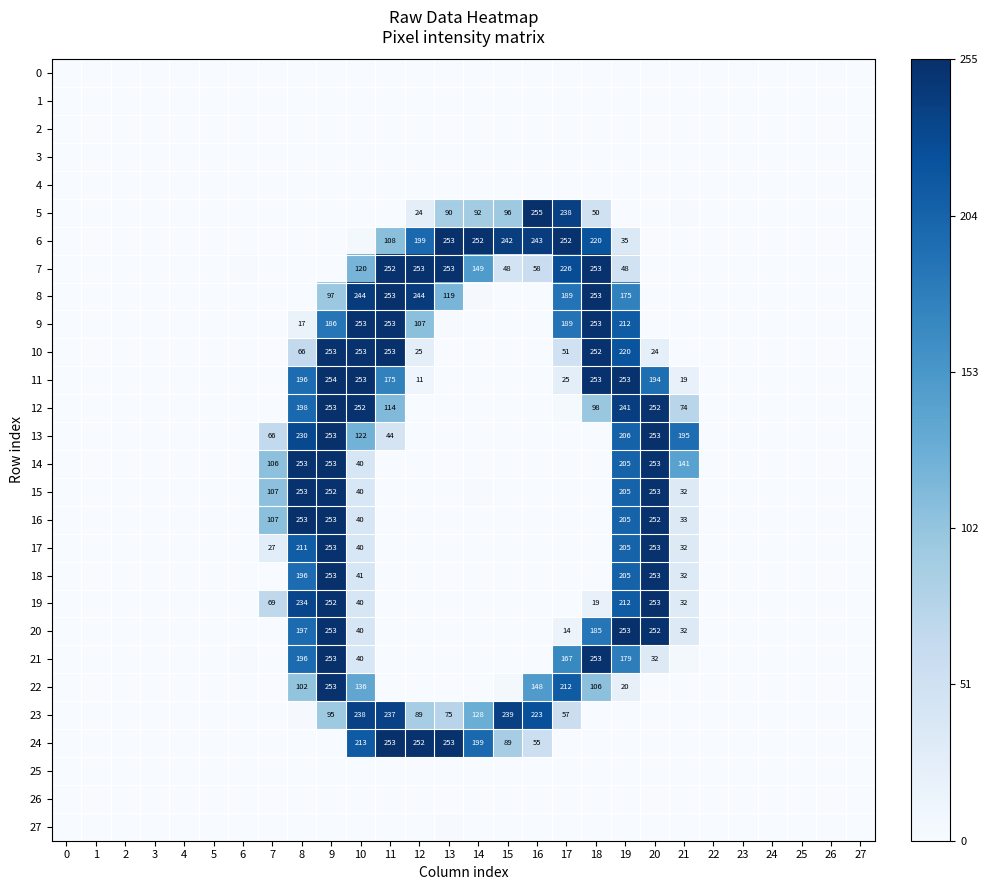

Rank the series at 1 from highest to lowest value.

8, 9, 20, 22, 5, 14, 13, 6, 1, 26, 2, 25, 0, 3, 4, 7, 10, 11, 12, 15, 16, 17, 18, 19, 21, 23, 24, 27